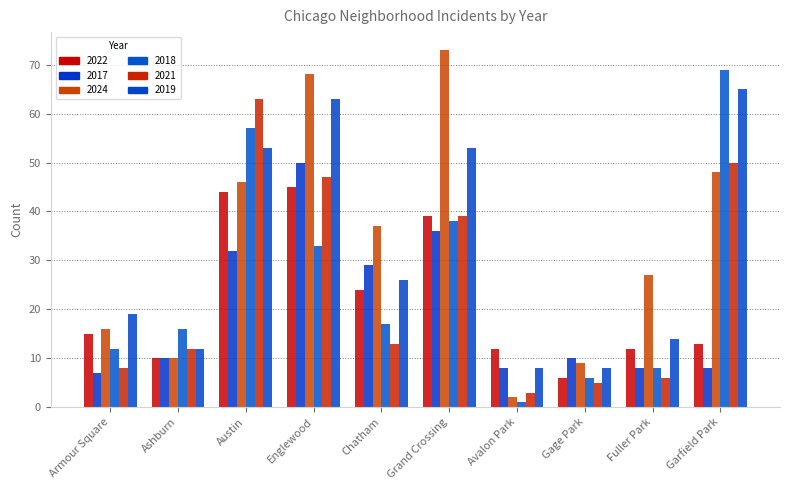

How many bars are there in total?

60